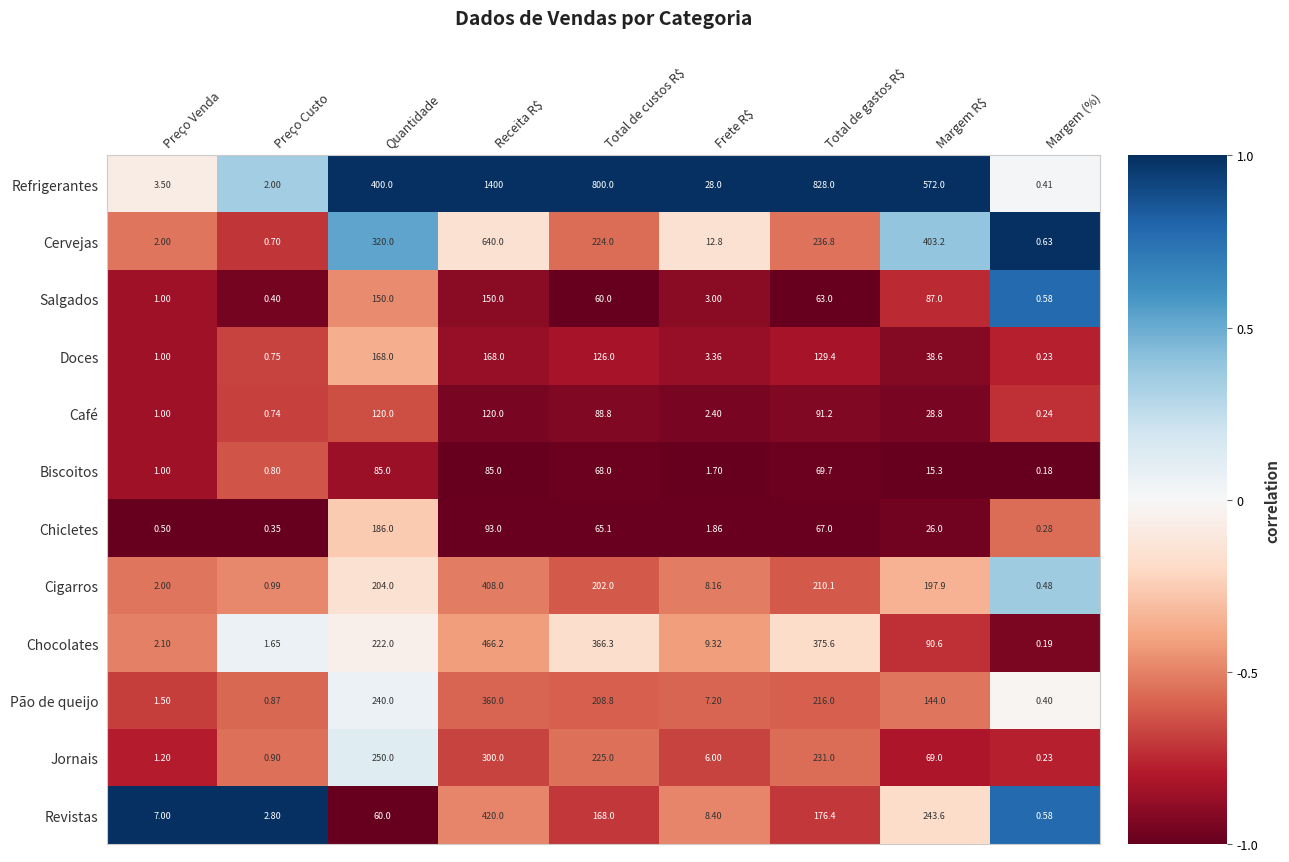

Which category has the lowest value in the Refrigerantes series?

Margem (%)